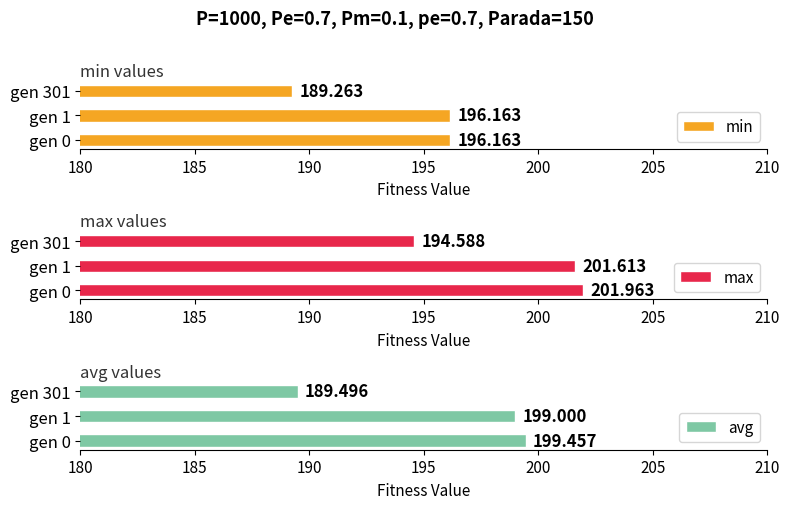

How many values in the min series exceed 196?

2